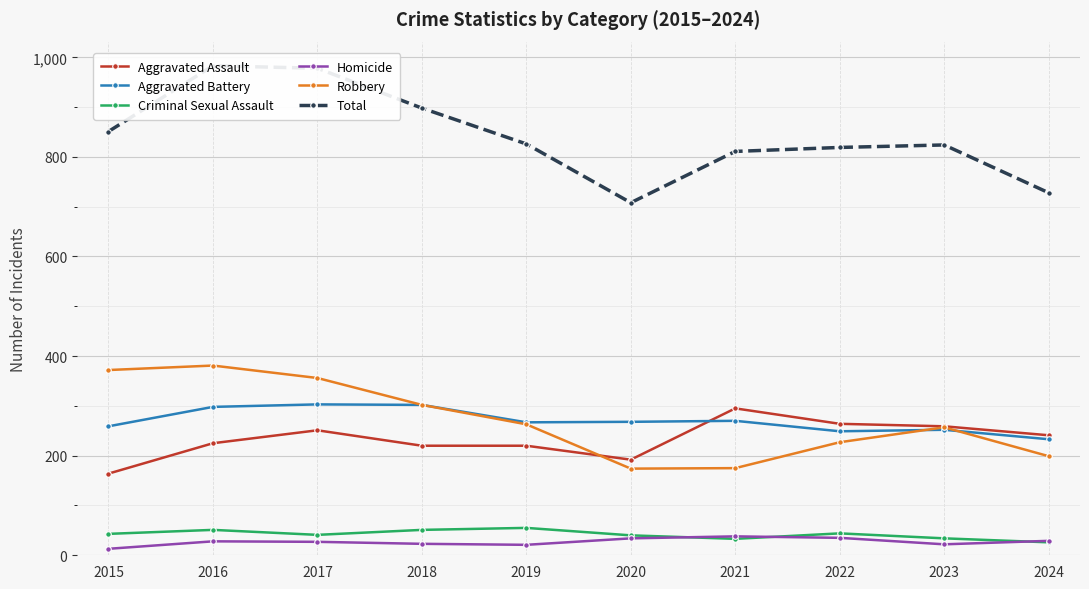

The value of Robbery at 2017 is 356. True or false?

True